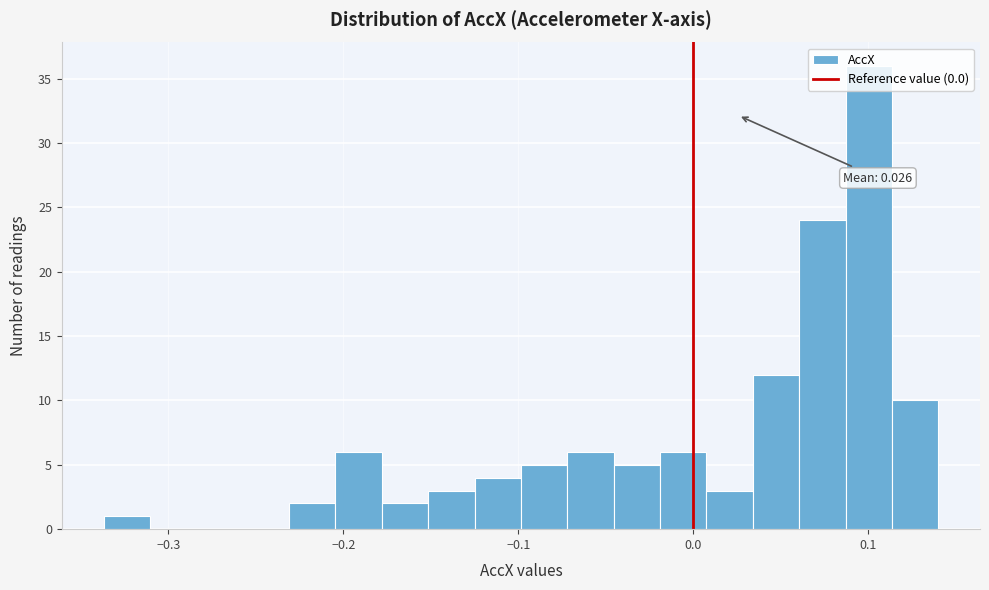

Read against the x-axis, roughly where is the centre of the tallest bar?

0.10